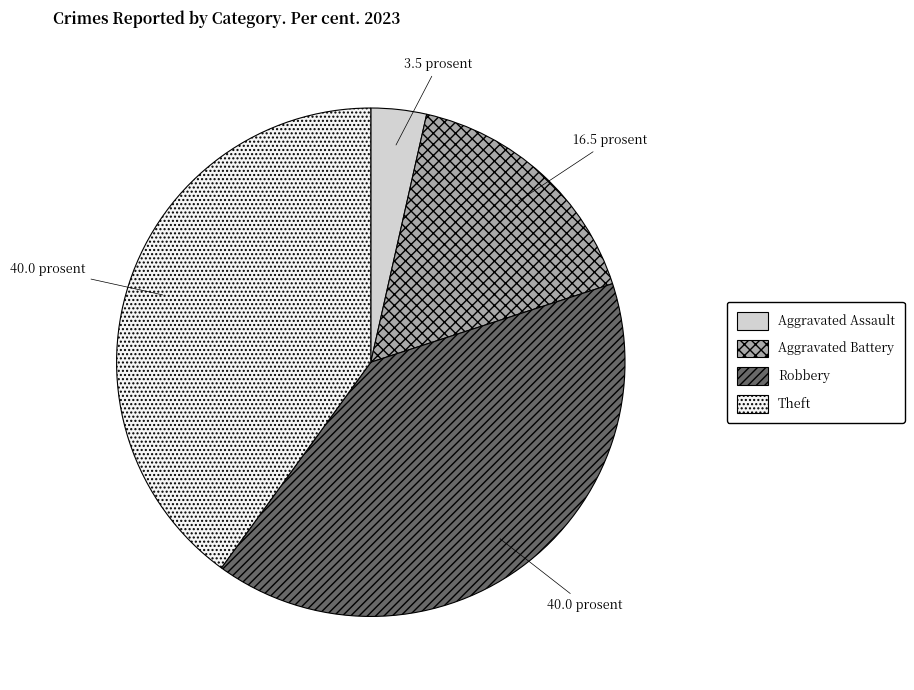

What is the ratio of the value at Robbery to the value at Aggravated Battery?

2.4